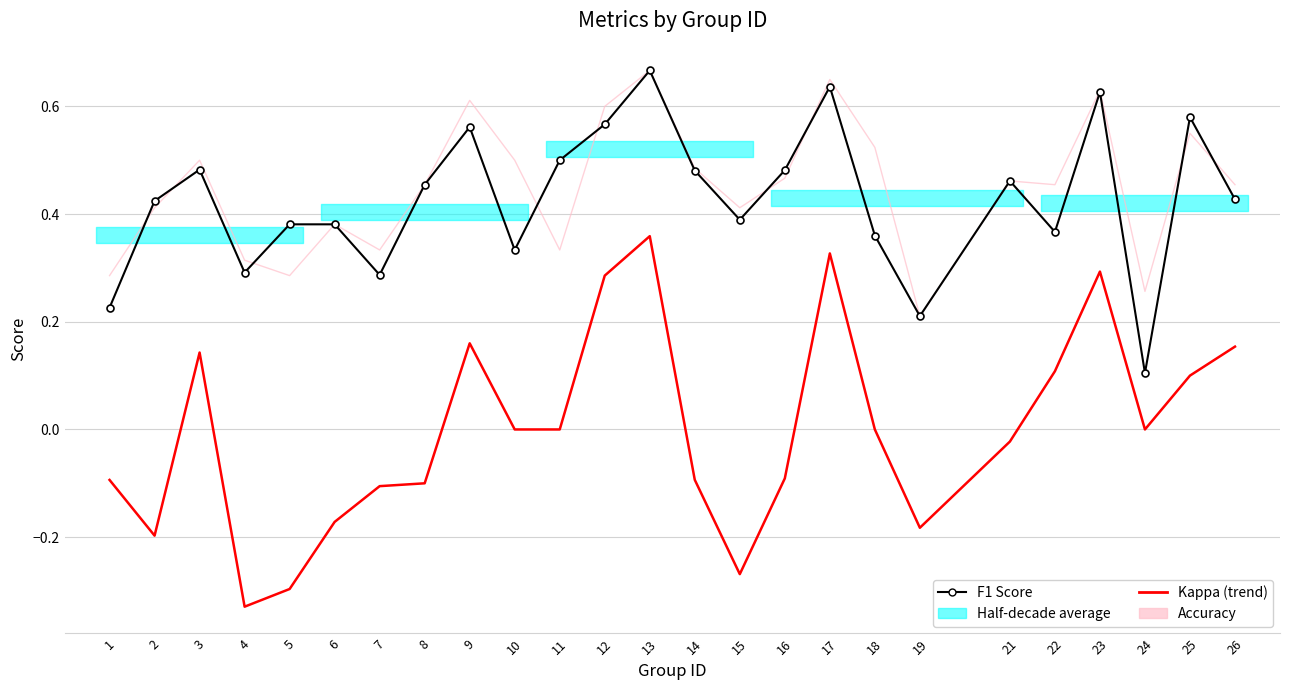

At 25, list the series in order from smallest to largest.

kappa, accuracy, f1